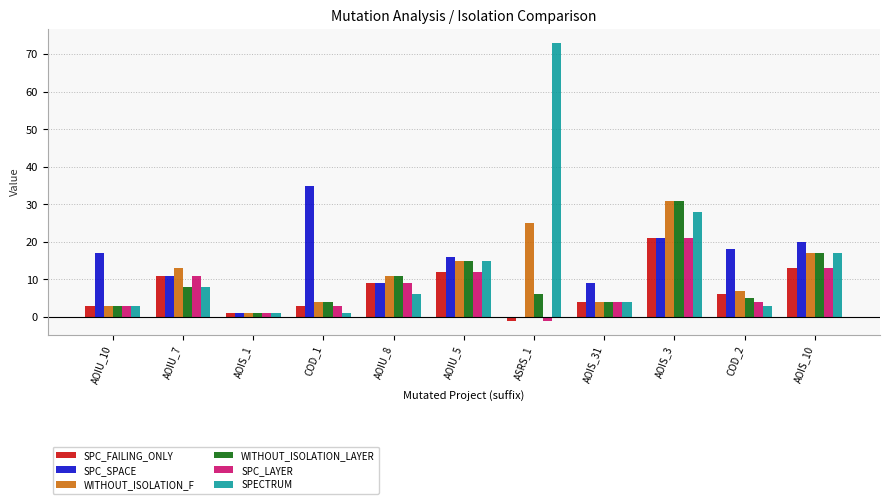

Are the bars grouped side by side (vs. stacked)?

Yes